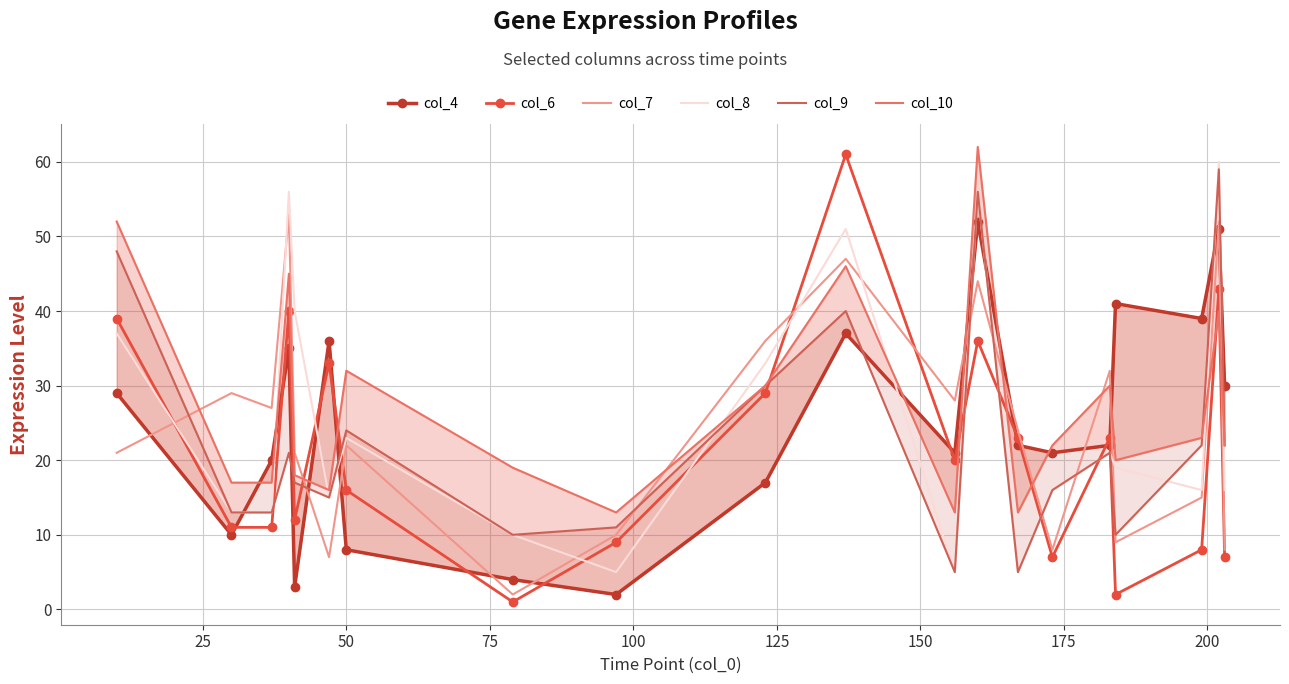

True or false: col_8 and col_7 intersect in this chart.

True